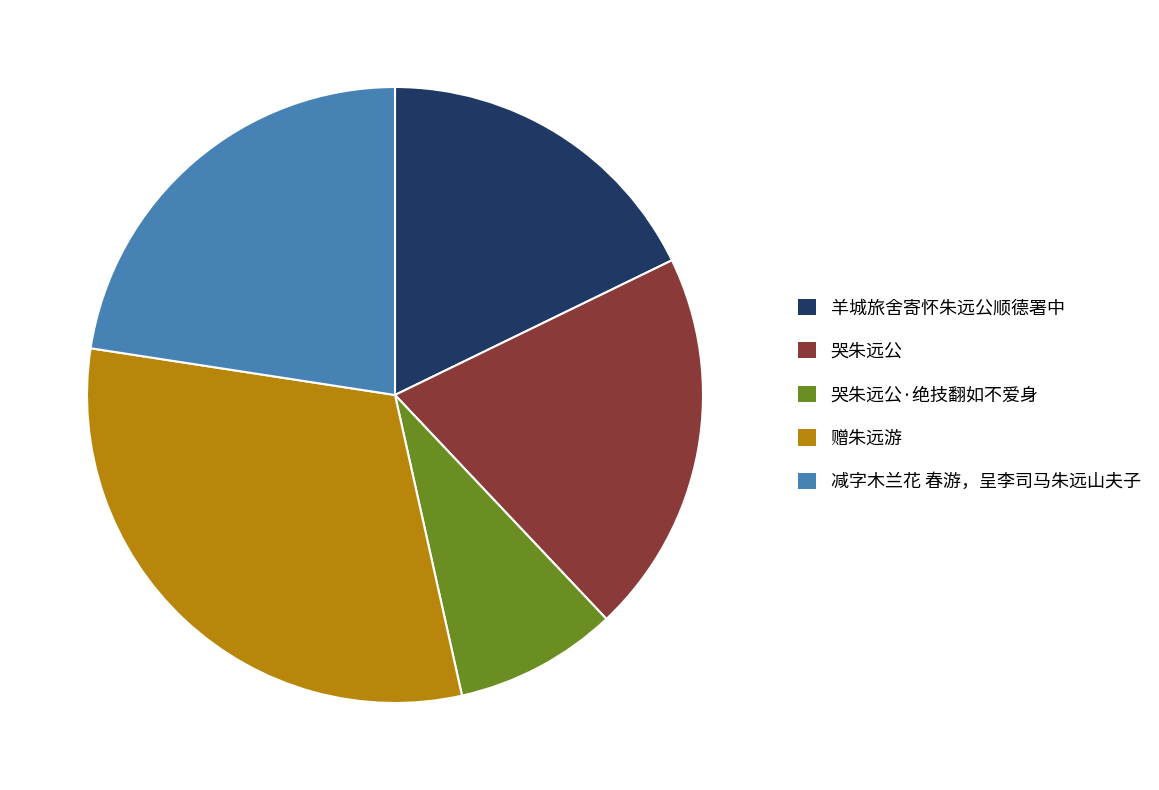

What is the largest slice in the pie chart?

赠朱远游